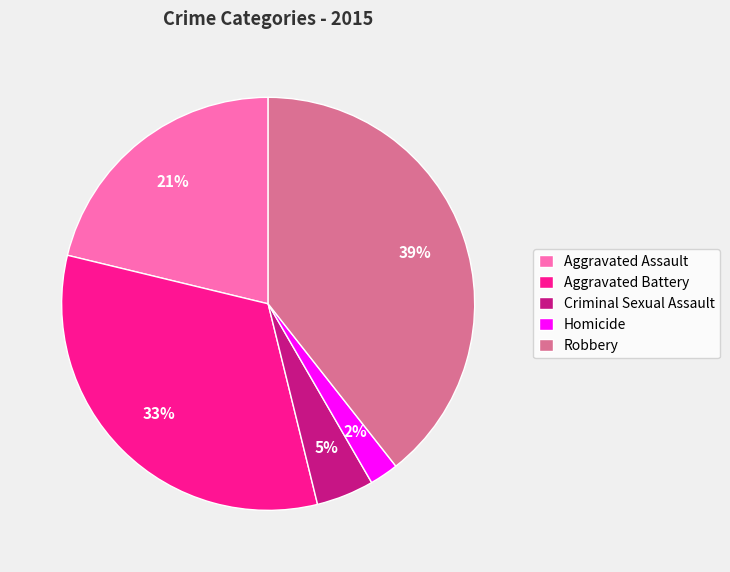

To the nearest percent, what is the average slice percentage?

20%